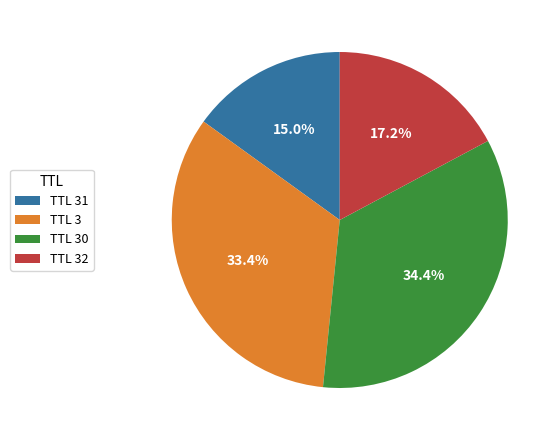

Count the number of slices in the pie.

4